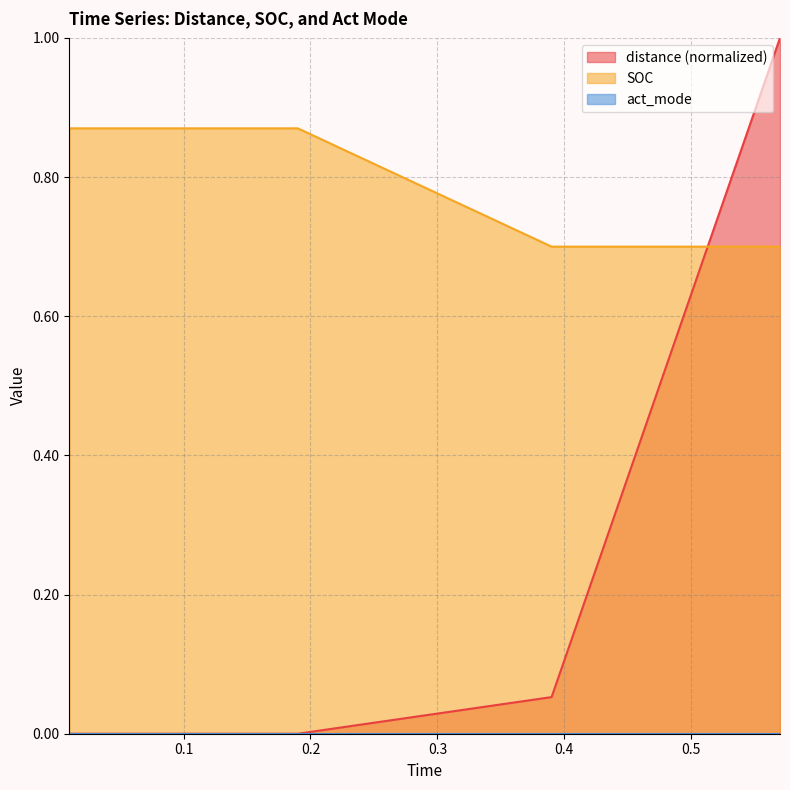

What is the average value of the distance series?

0.3